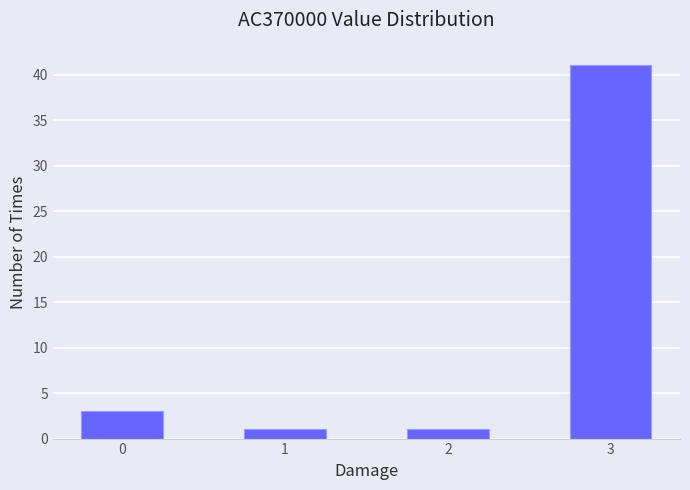

Reading right to left, what are all the values shown in this chart?

3=41	2=1	1=1	0=3